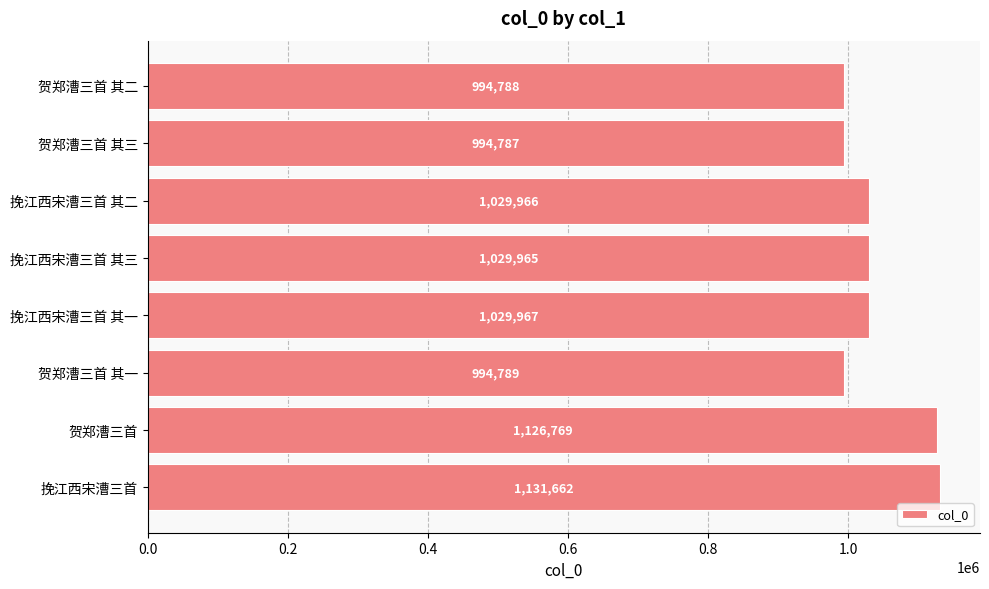

Reading top to bottom, extract all data points from this chart.

994788	994787	1029966	1029965	1029967	994789	1126769	1131662